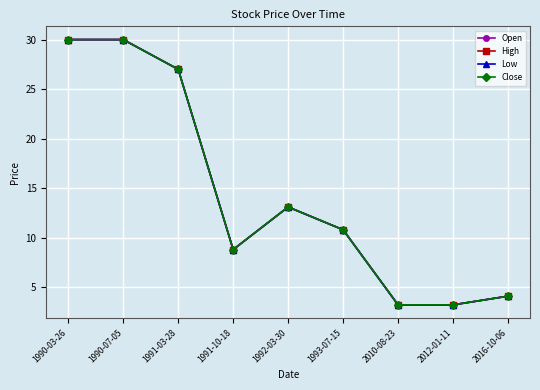

At how many categories does at least one series exceed 23?

3